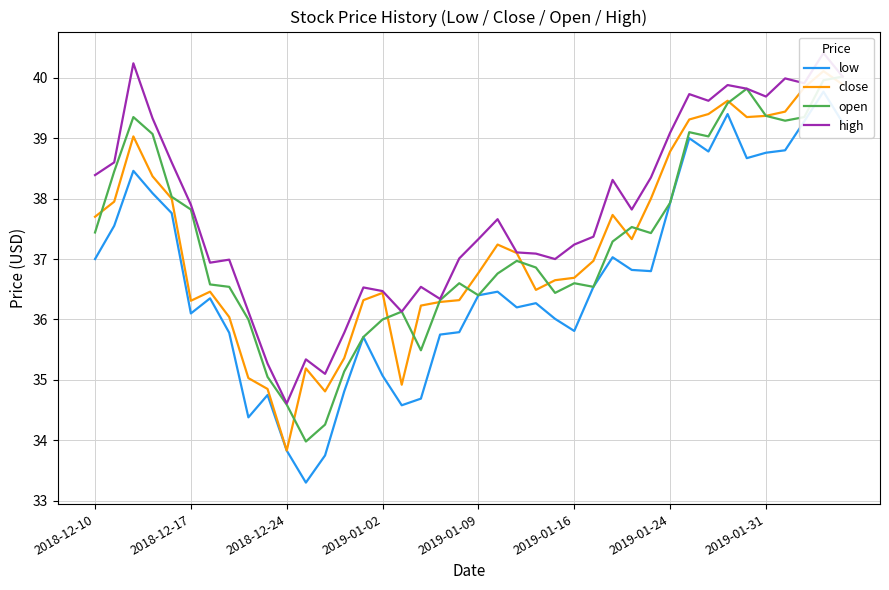

What is the average value of the low series?

36.7